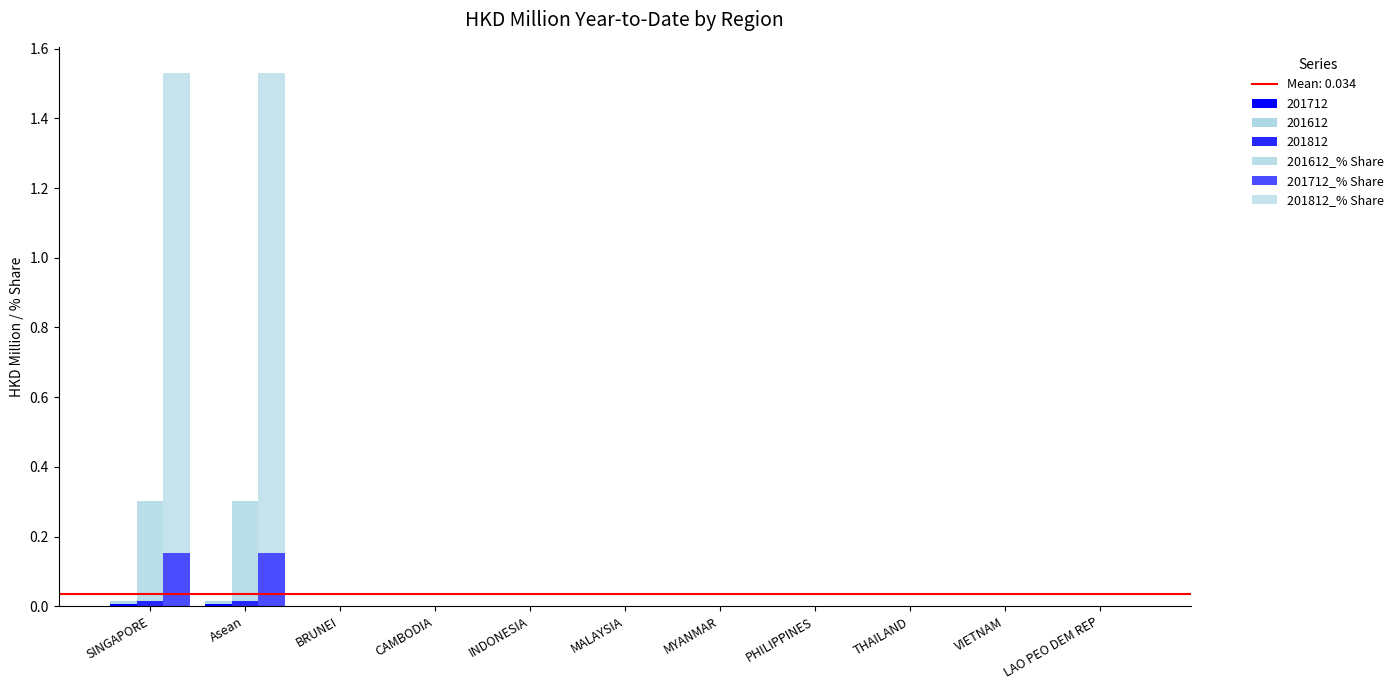

How many 201812_% Share values are between 0 and 1?

9